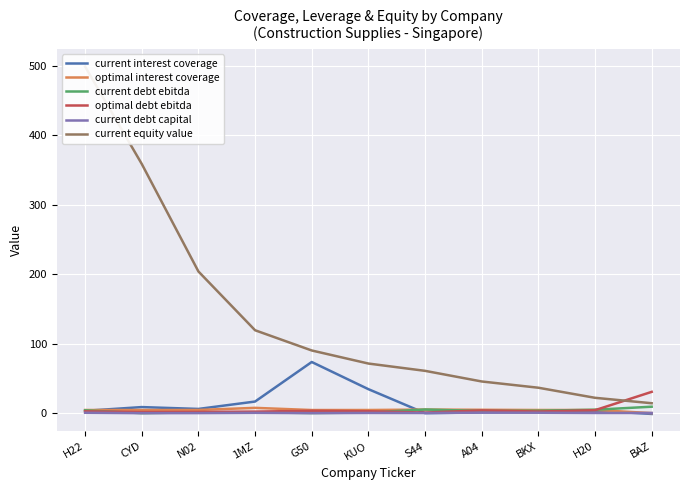

What is the difference between the maximum and minimum values in the optimal debt ebitda series?

29.8